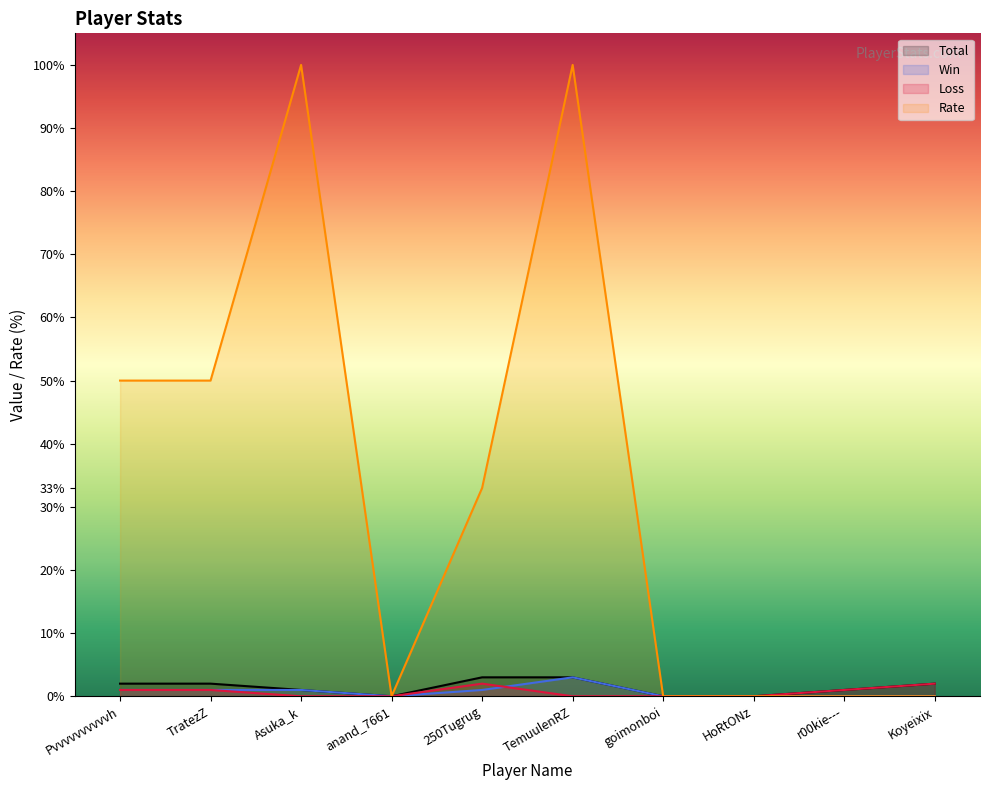

How many positive values does the Win series have?

5